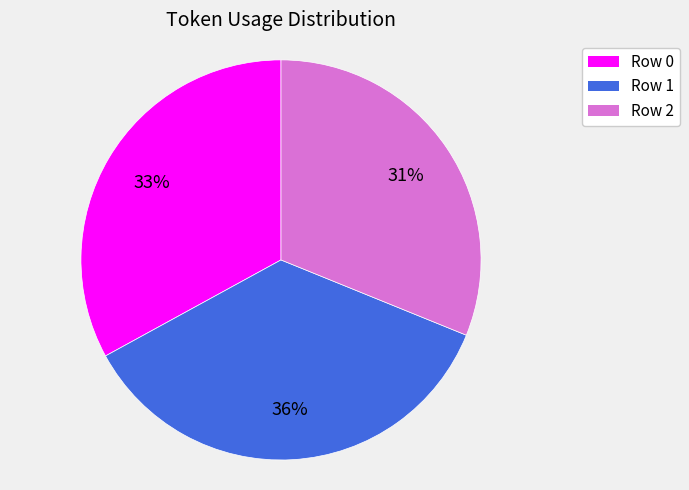

Is the sum of Row 0 and Row 2 greater than half?

Yes